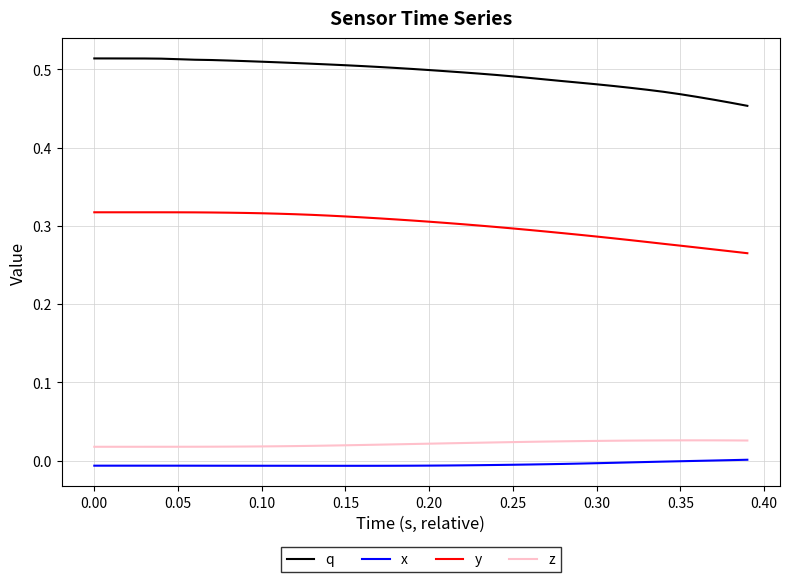

Which series has the widest spread of values?

q